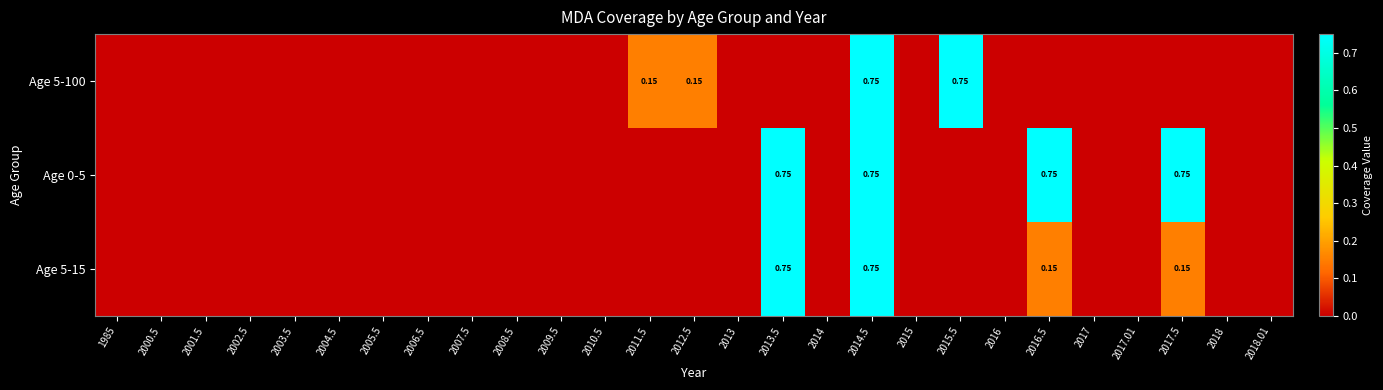

True or false: Age 5-100 has a value of 0.0 at 2016.

True